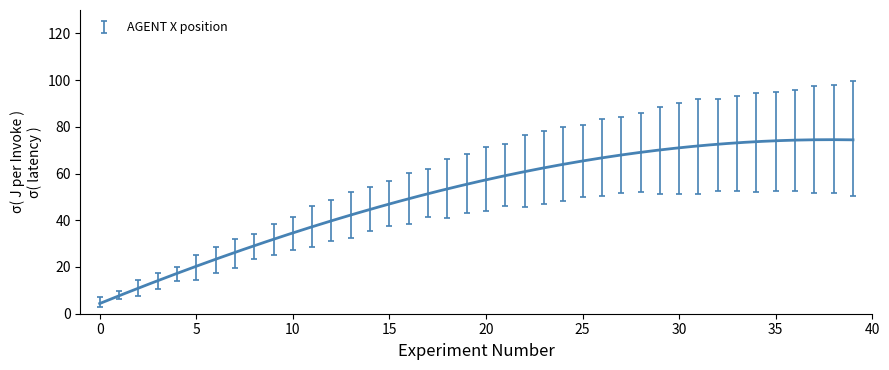

What is the greatest value displayed?

74.5